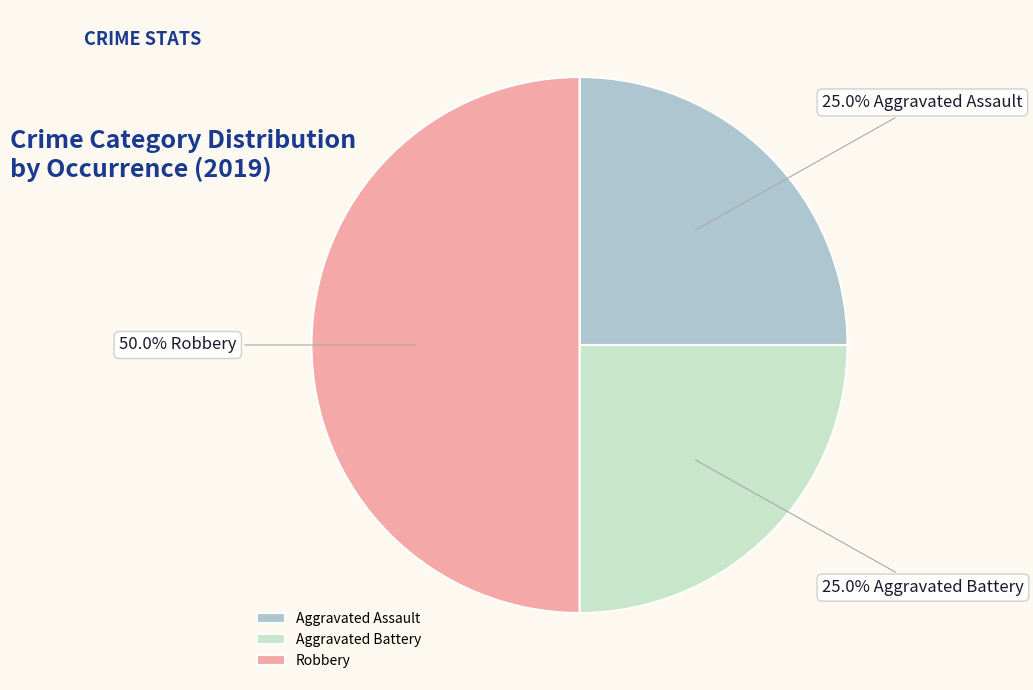

What is the ratio of the value at Robbery to the value at Aggravated Battery?

2.0